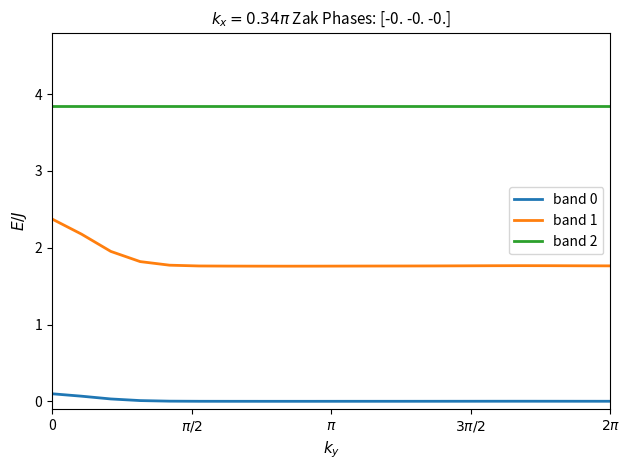

True or false: band 1 and band 2 intersect in this chart.

False